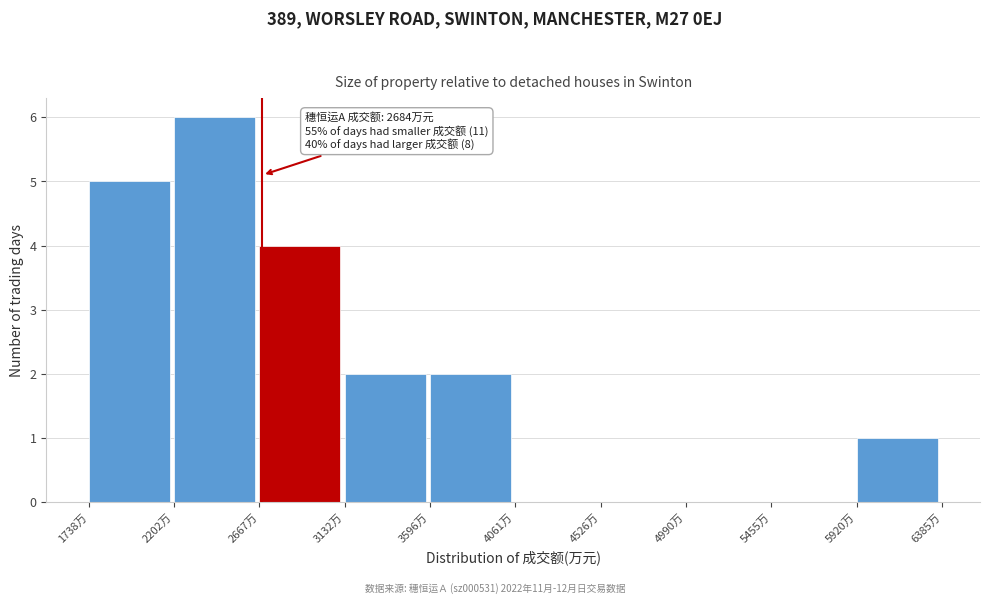

Over which range of the x-axis is the bar tallest?

2200 to 2650